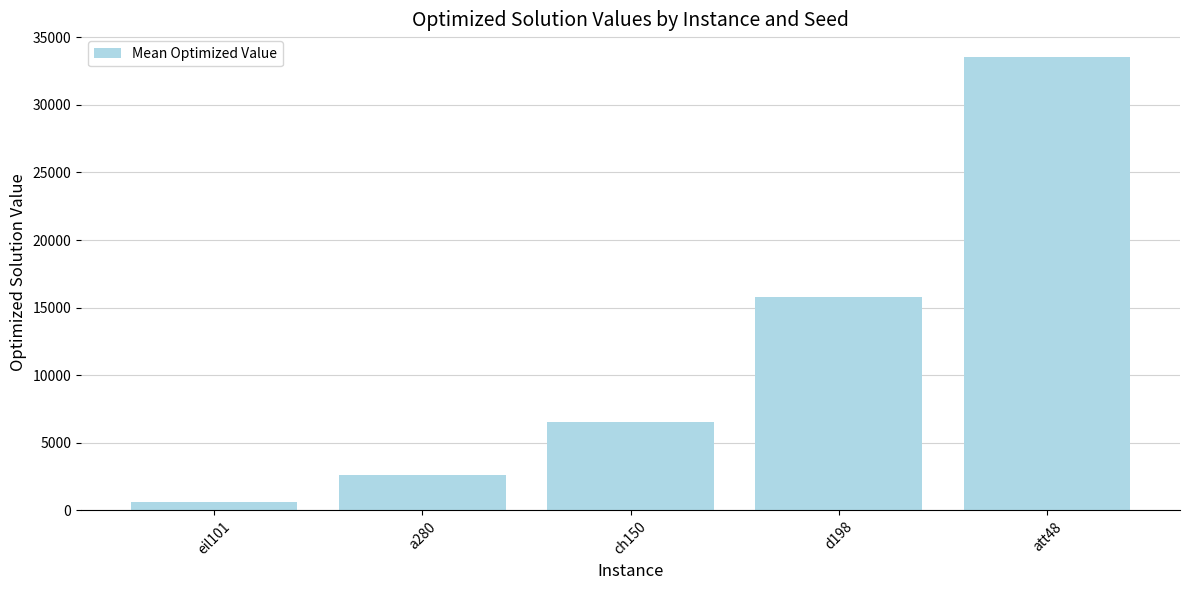

What is the change in value from eil101 to a280?

+1957.5